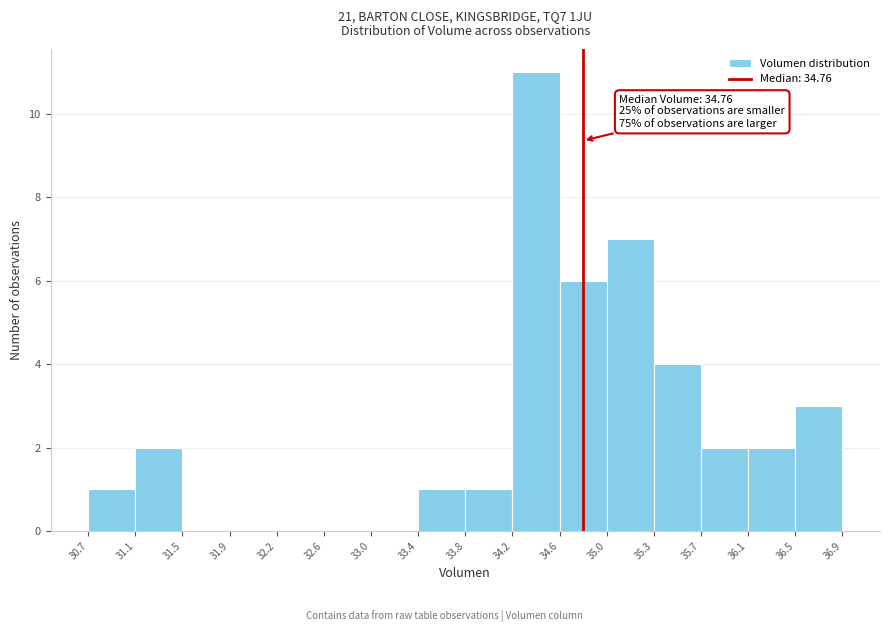

Which range on the x-axis has the tallest bar?

34.2 to 34.6